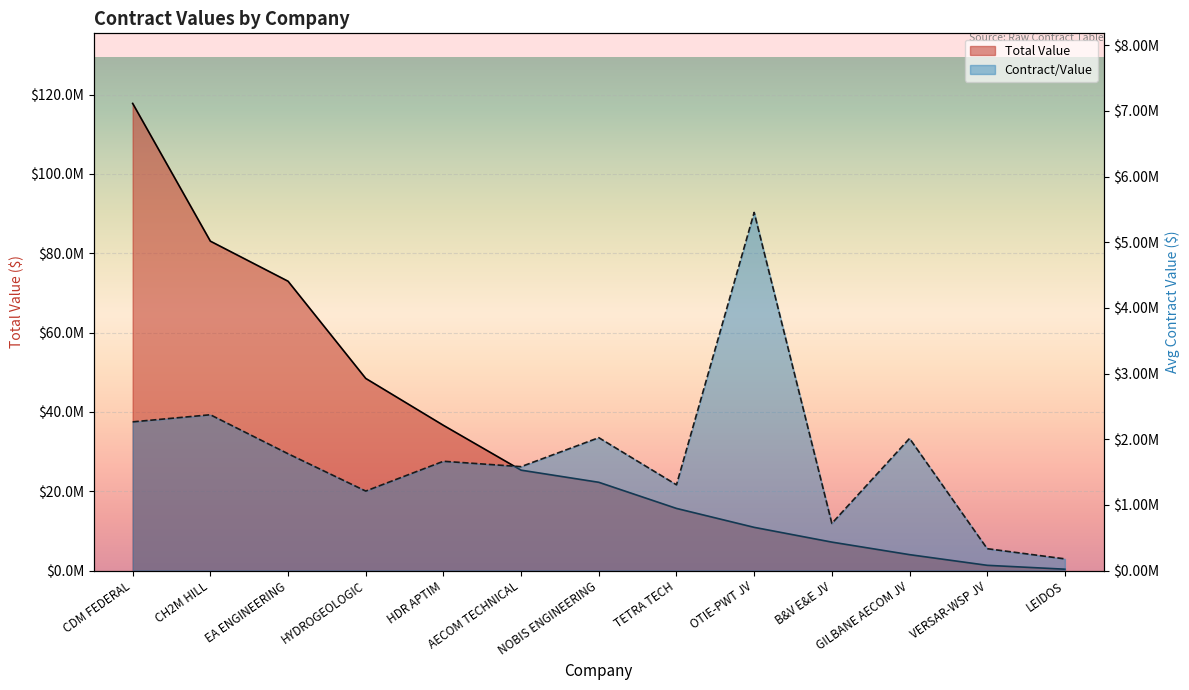

Read the Total Value value at GILBANE AECOM JV.

4024911.0